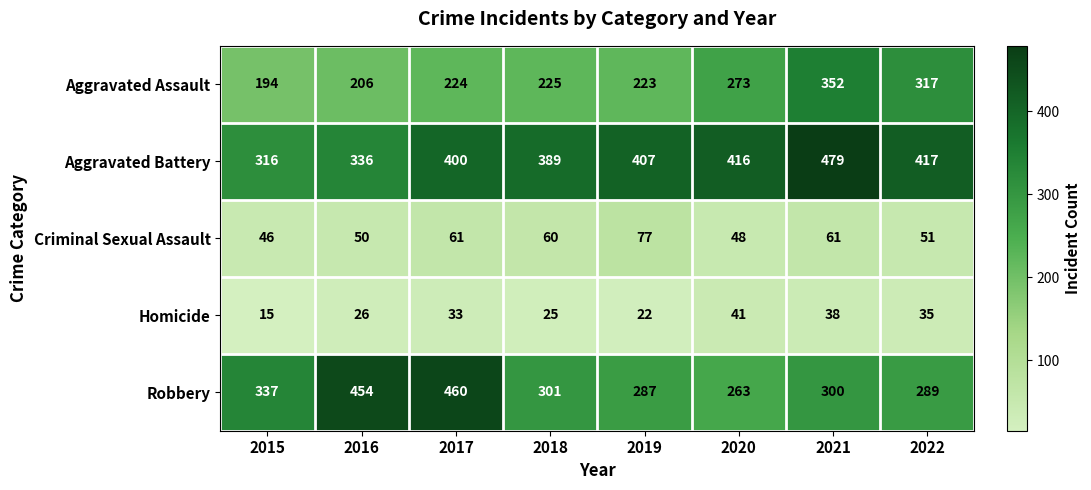

Which series has the largest range (max minus min)?

Robbery